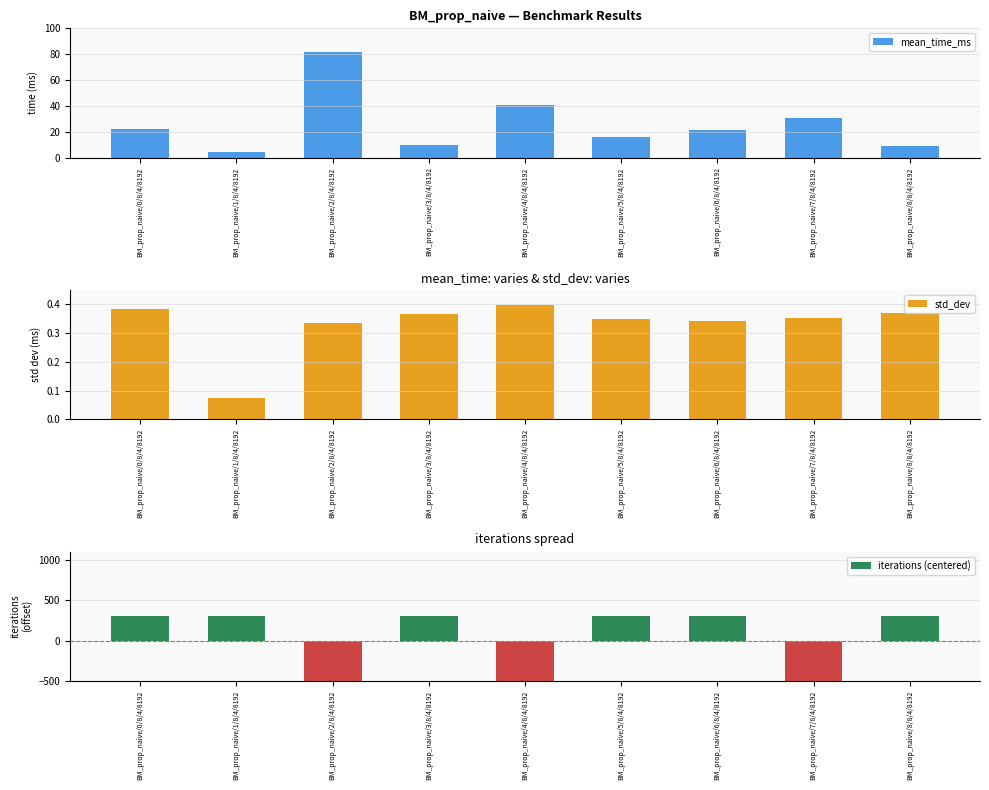

At which label does std_dev reach its peak?

BM_prop_naive/4/8/4/8192